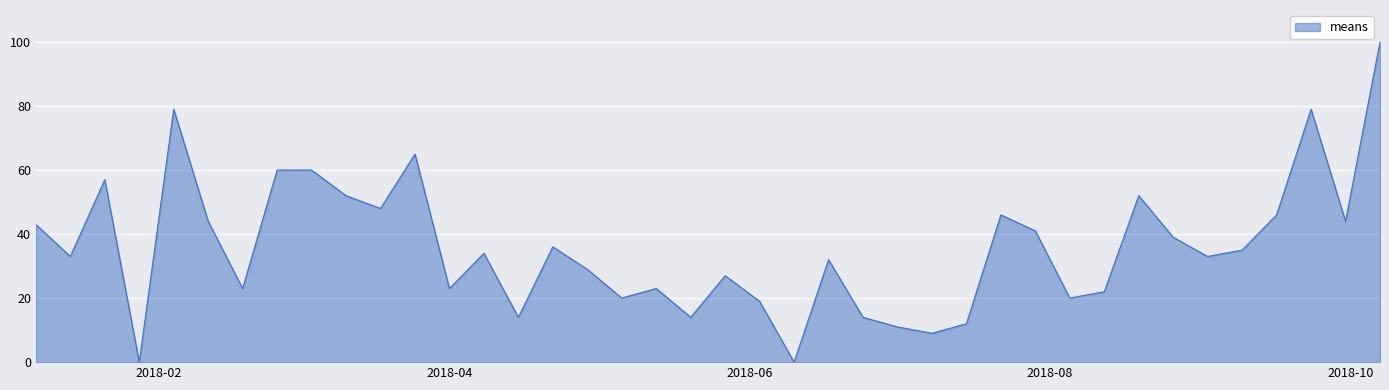

What is the difference between the maximum and minimum values?

100